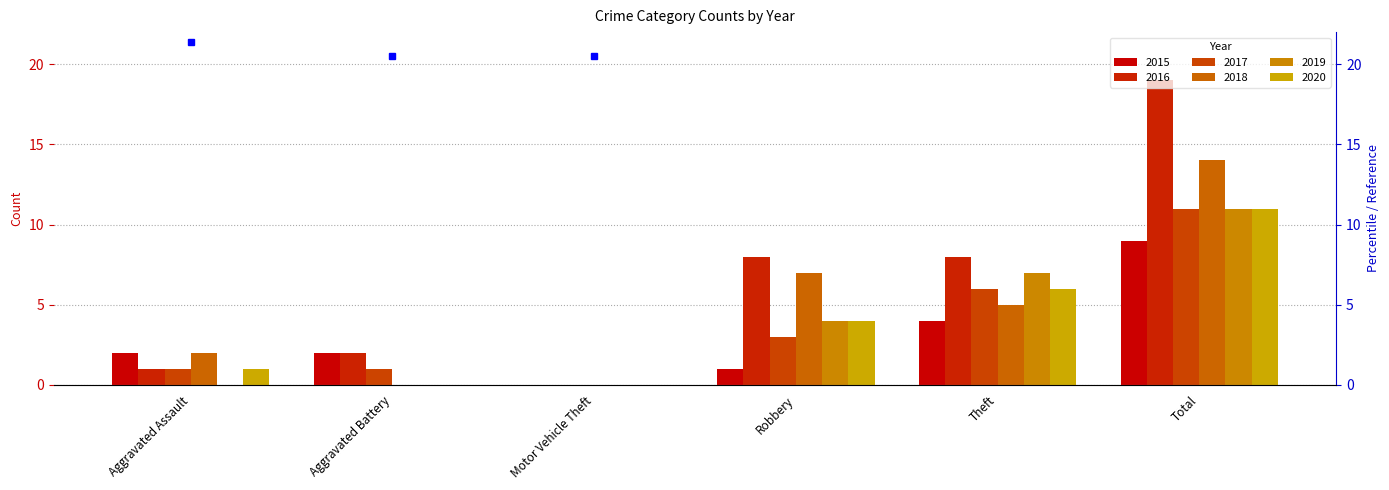

What is the sum of all 2020 values?

22